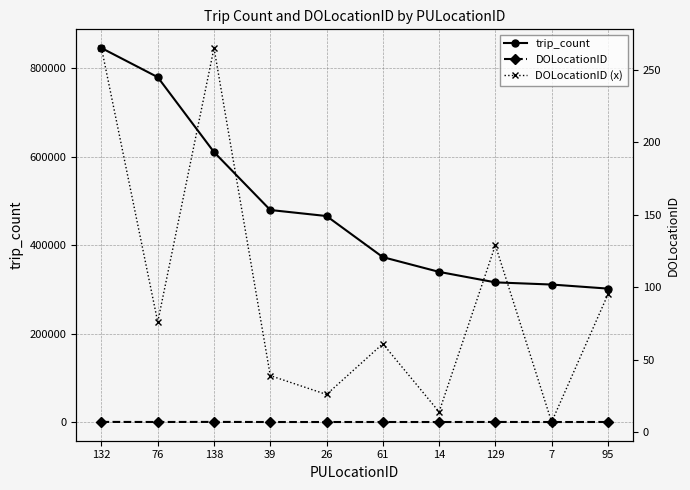

Which series has the largest total across all categories?

trip_count